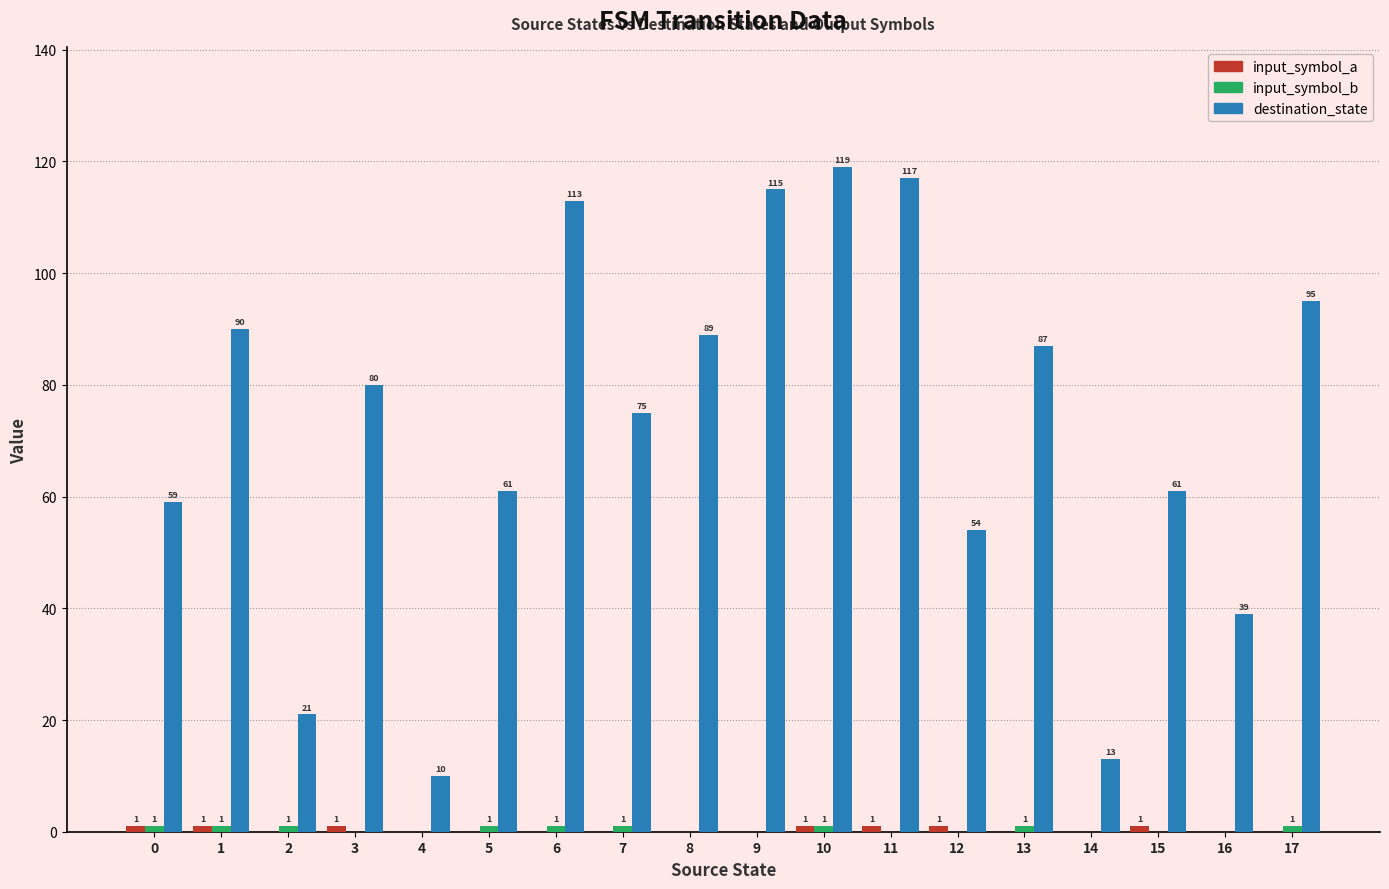

At which category does the chart reach its peak across all series?

10